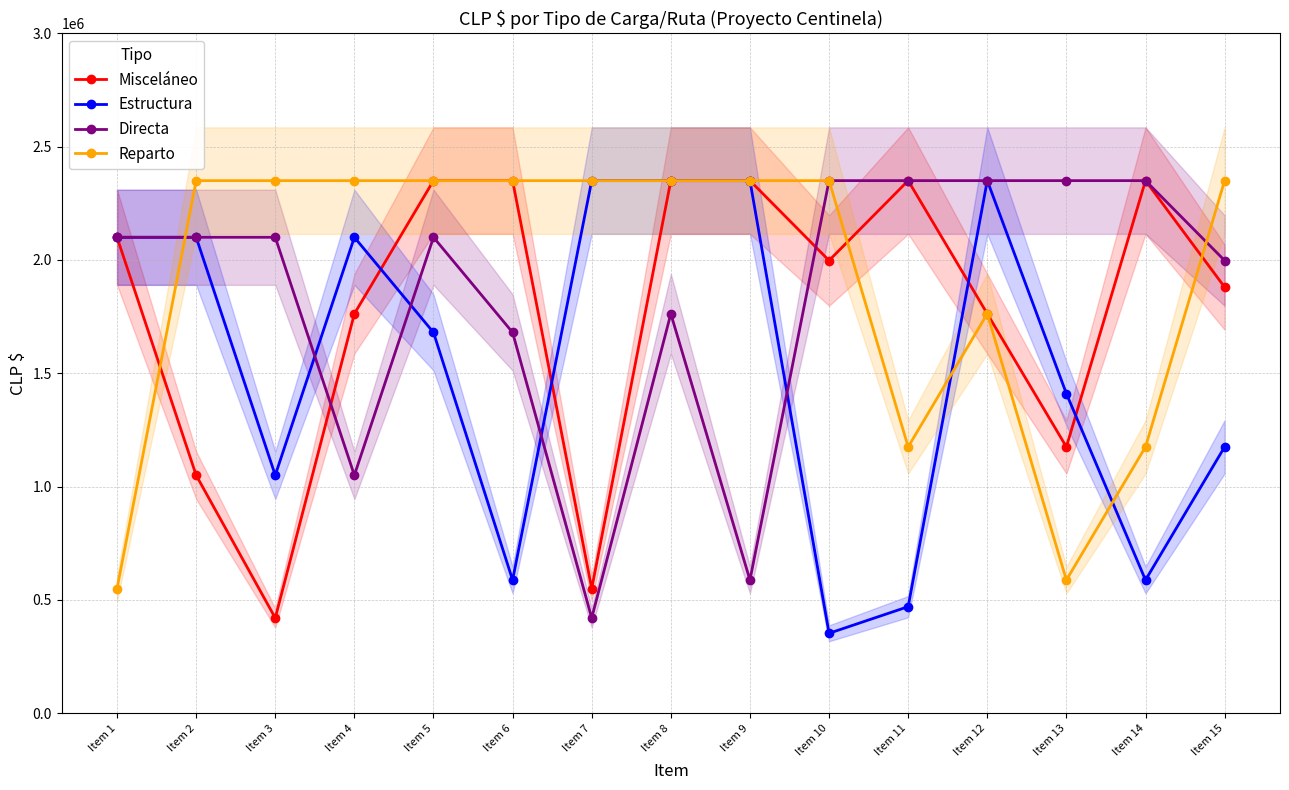

At which category does Directa reach its first local valley?

Item 4